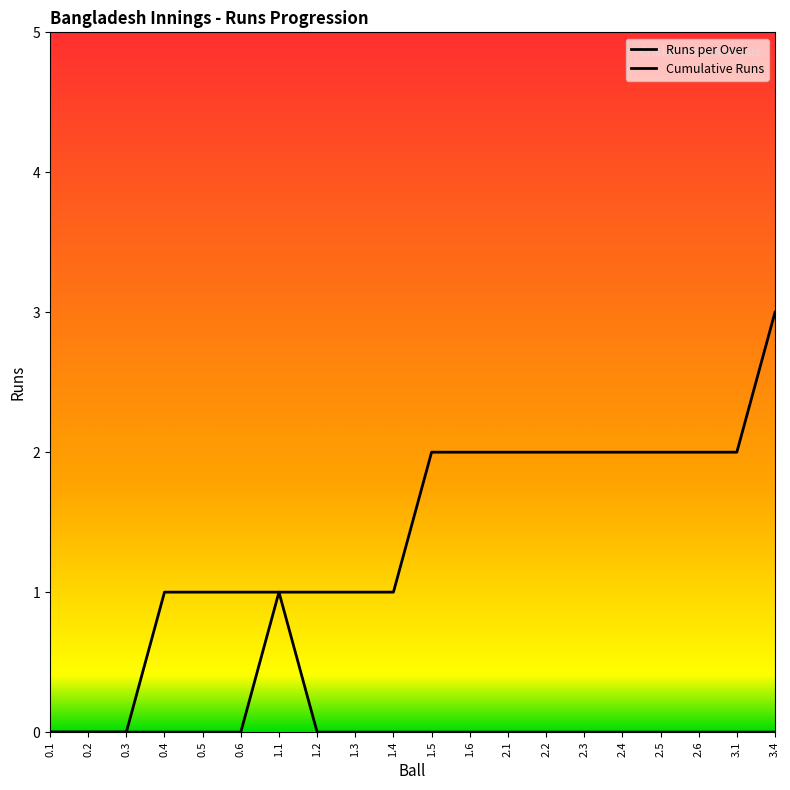

Does the chart have visible grid lines?

No